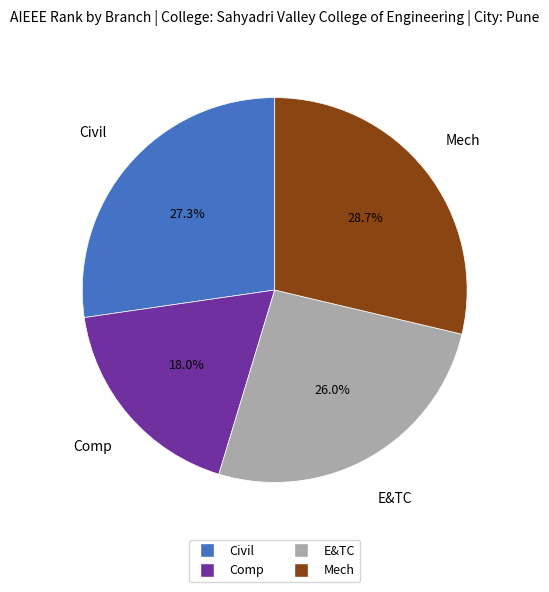

How much of the chart is everything except Civil?

72.7%